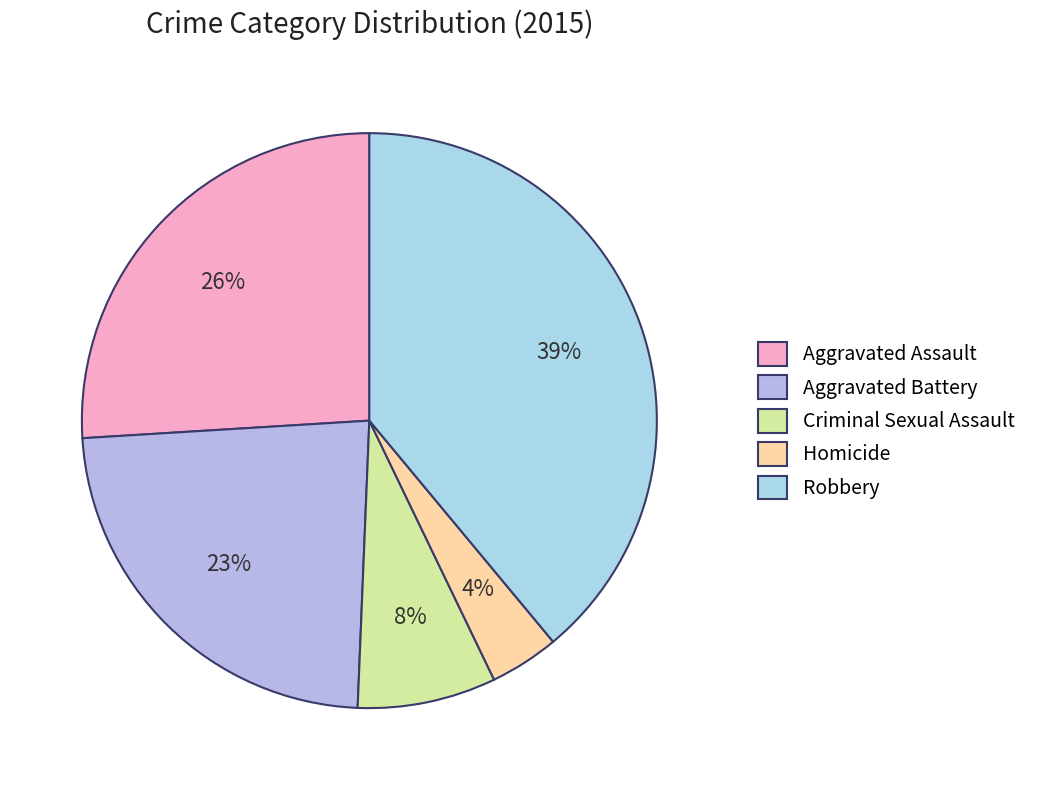

Is there a majority slice in this chart?

No